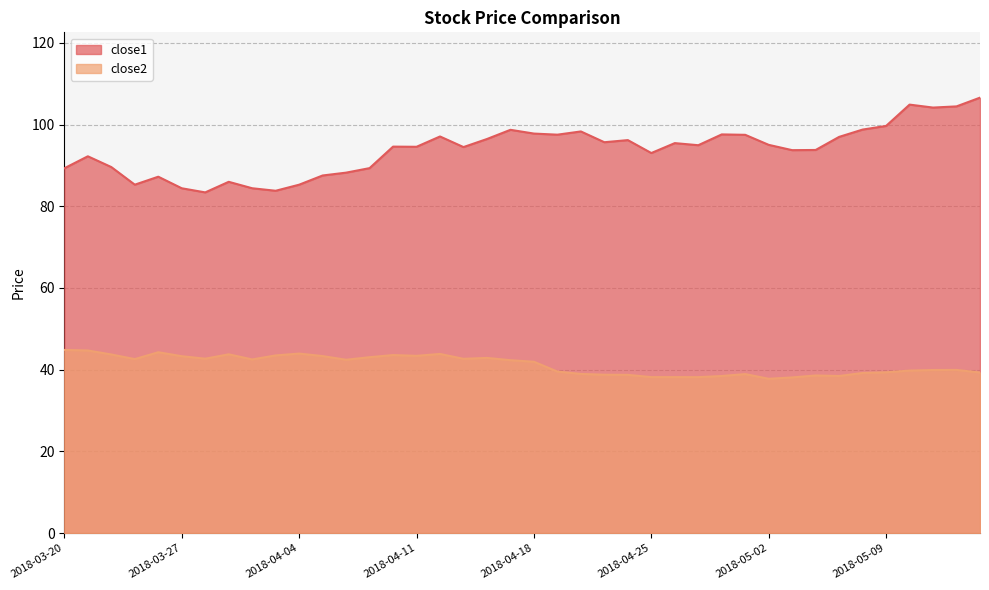

True or false: close1 has more than 1 interior local peaks.

True